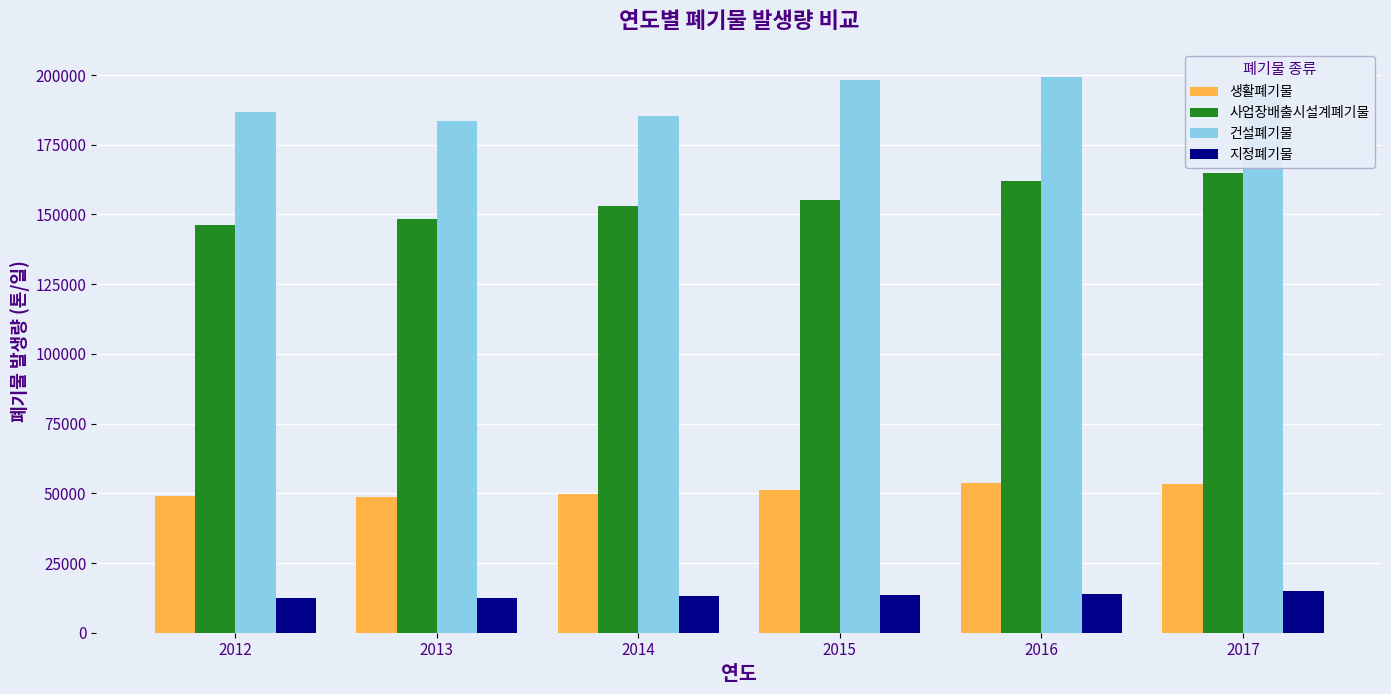

At which label is 건설폐기물 closest to 191491?

2017